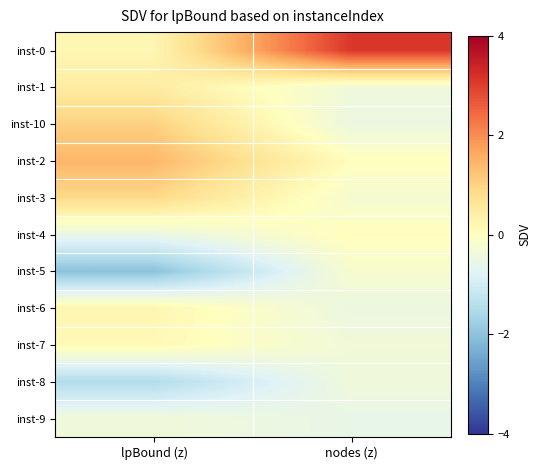

At which category does the chart reach its peak across all series?

nodes (z)